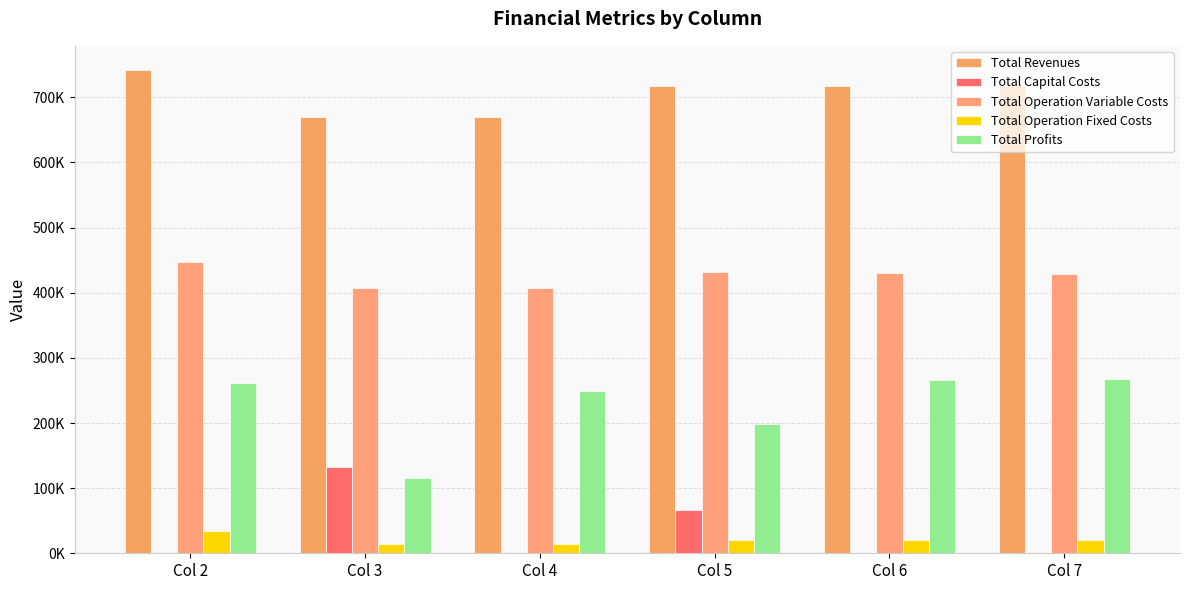

What is the maximum value shown in the chart?

741961.5